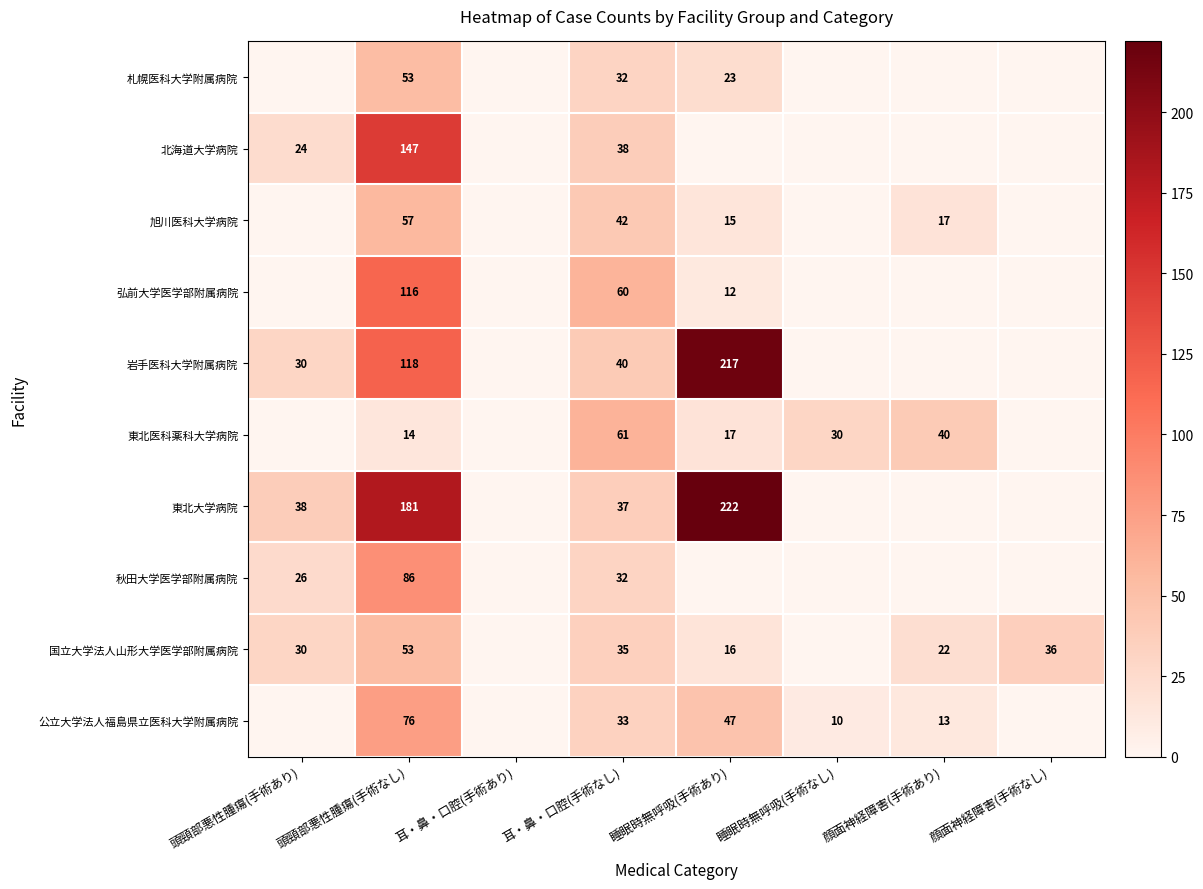

What is the spread (max minus min) of values at 頭頸部悪性腫瘍(手術なし)?

167